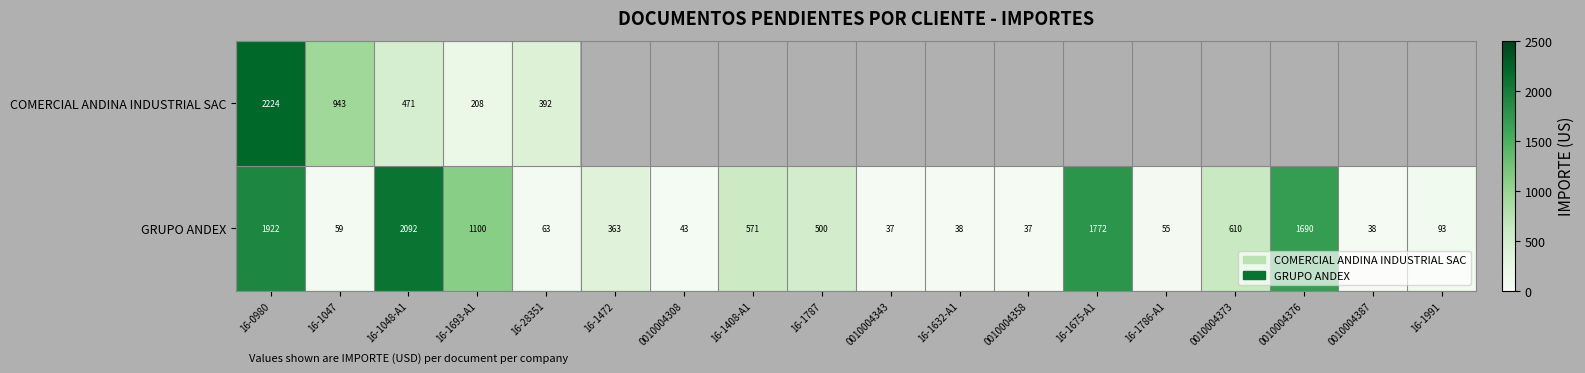

True or false: GRUPO ANDEX has a value of 500.0 at 16-1787.

True